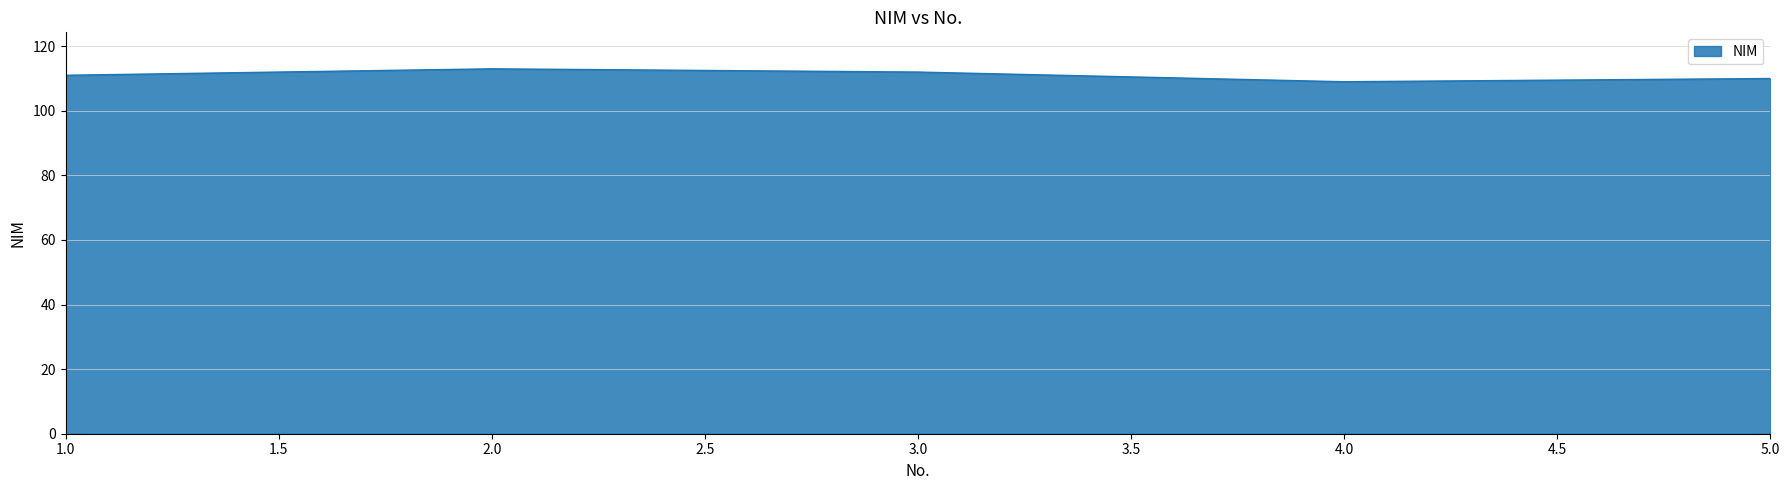

Which label corresponds to the largest value in the chart?

2.0